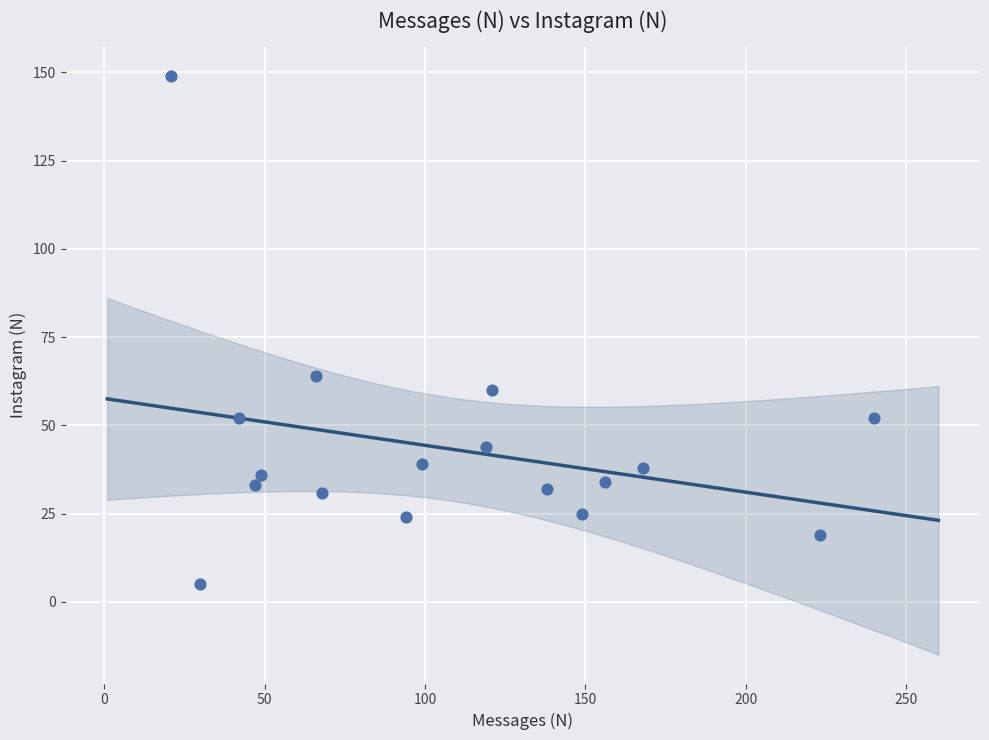

What Y value in the scatter plot is closest to 77?

64